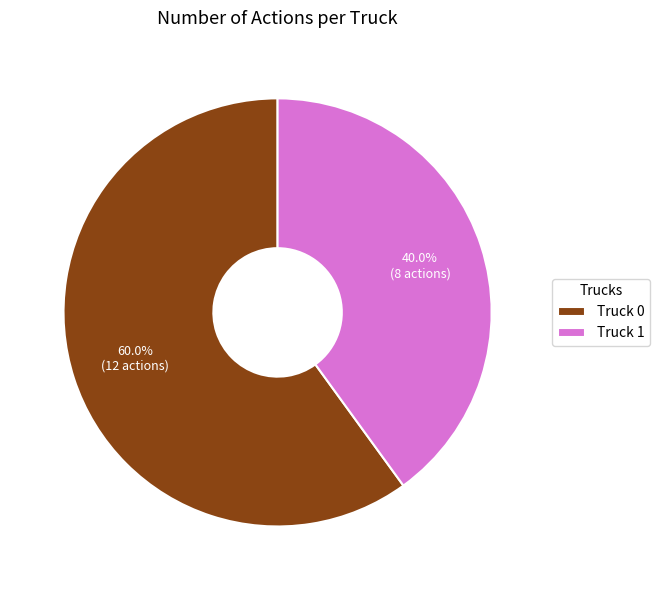

Which slice represents more than half of the pie?

Truck 0